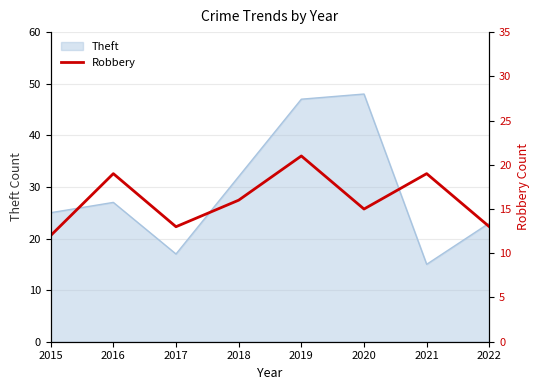

Which category has the lowest value in the Theft series?

2021